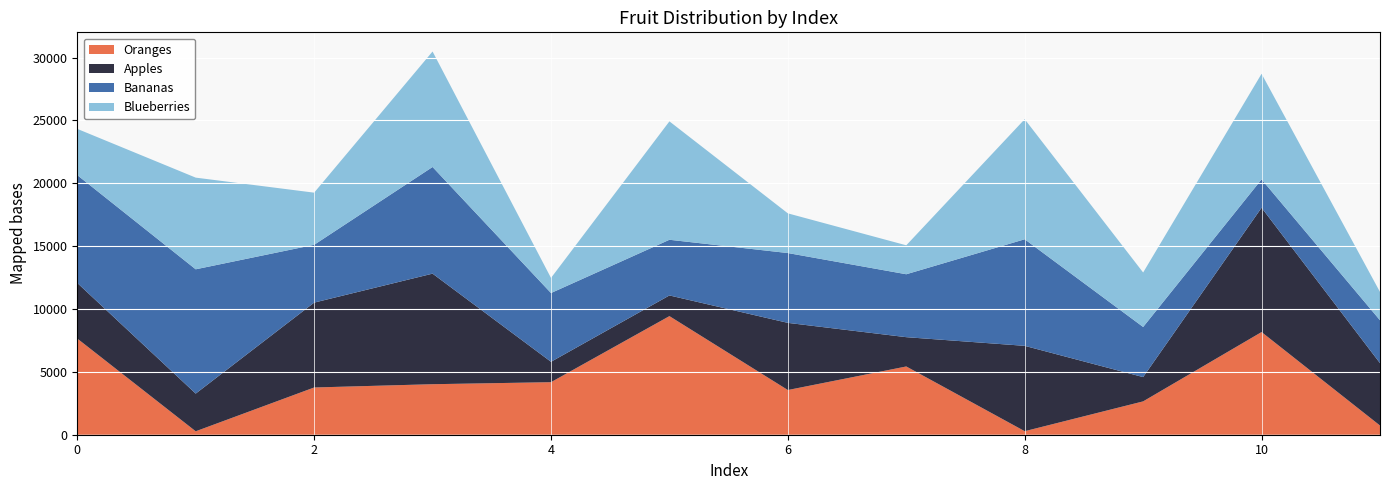

Reading right to left, list all the values displayed in this chart.

Oranges: 11=731	10=8168	9=2653	8=281	7=5430	6=3556	5=9436	4=4180	3=4019	2=3758	1=273	0=7651
Apples: 11=4962	10=9890	9=1932	8=6790	7=2331	6=5343	5=1645	4=1622	3=8796	2=6752	1=2998	0=4422
Bananas: 11=3414	10=2258	9=3988	8=8479	7=5006	6=5555	5=4429	4=5471	3=8486	2=4599	1=9890	0=8580
Blueberries: 11=2251	10=8399	9=4333	8=9553	7=2303	6=3158	5=9420	4=1201	3=9188	2=4149	1=7293	0=3679